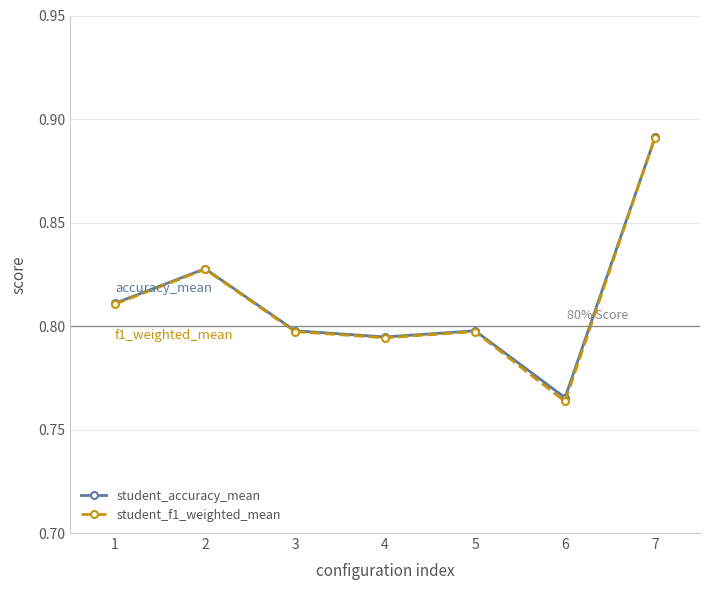

At how many categories does at least one series exceed 0?

7